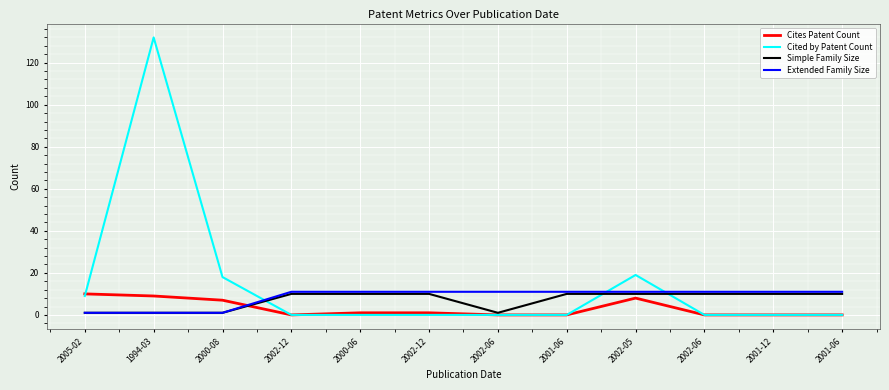

Which has a higher value, 2002-12 or 2001-06?

2002-12